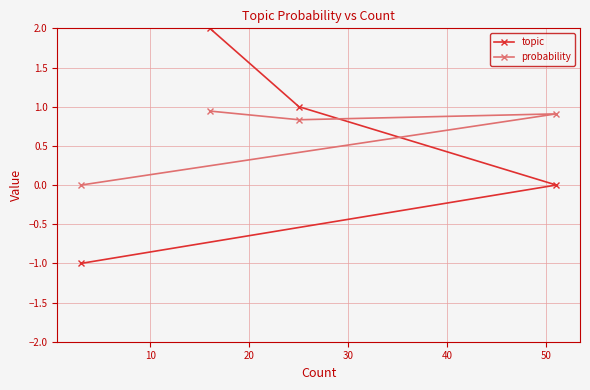

Does the chart have visible grid lines?

Yes